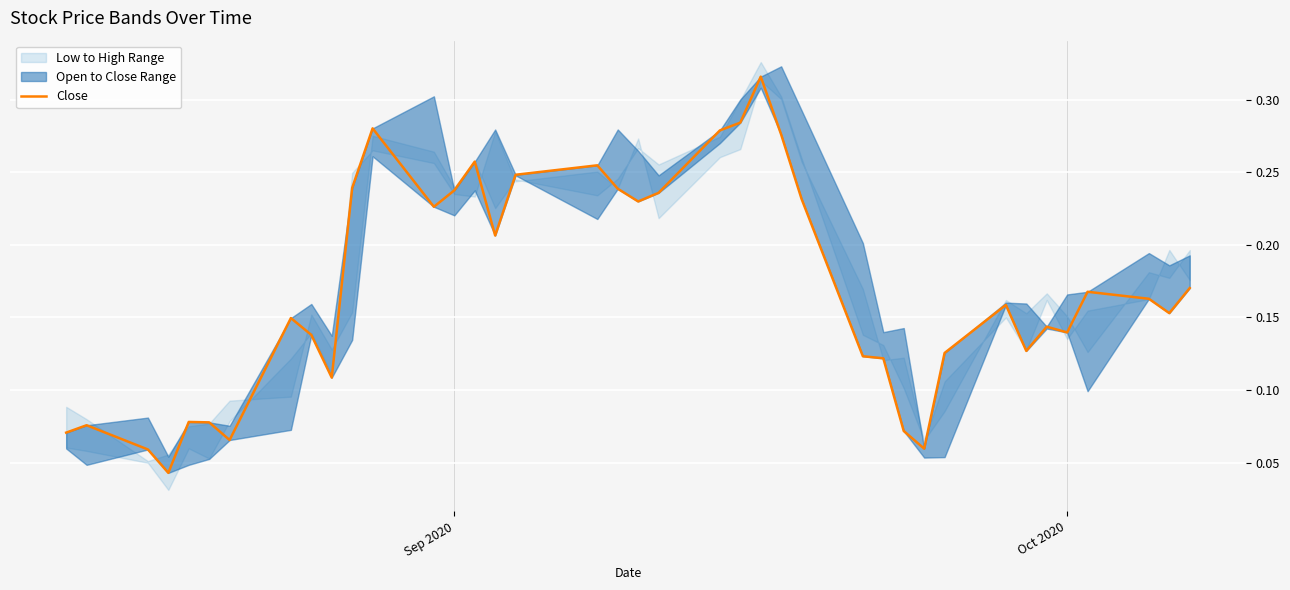

What is the sum of all values?

6.6